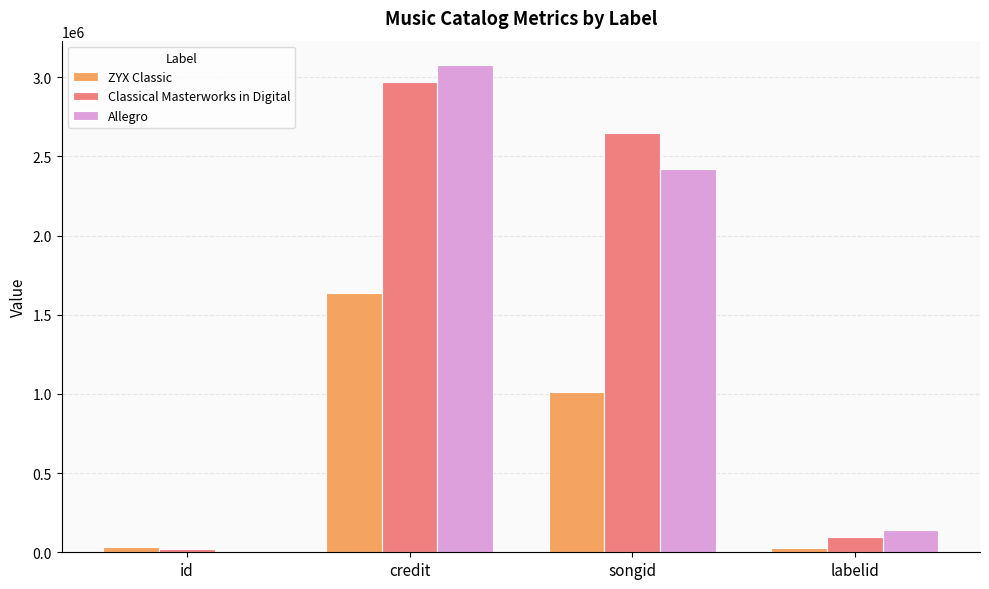

True or false: Allegro has a value of 3077107 at credit.

True